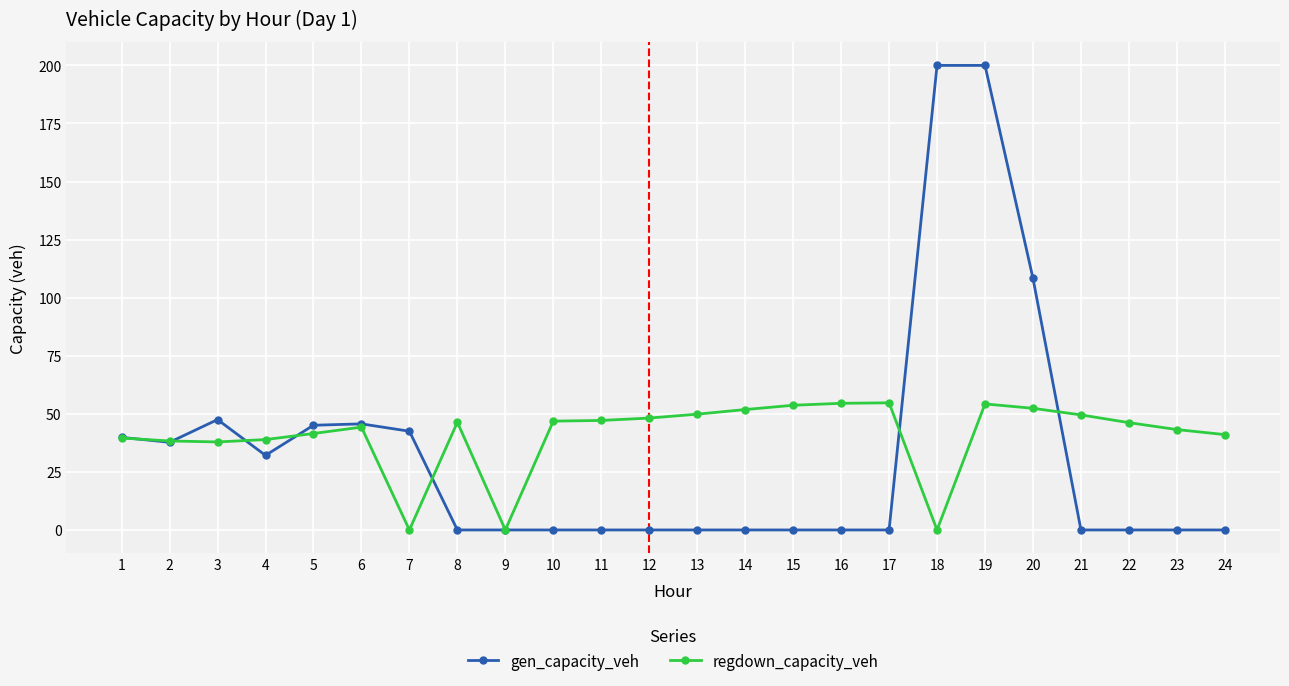

What is the maximum value for regdown_capacity_veh?

54.7